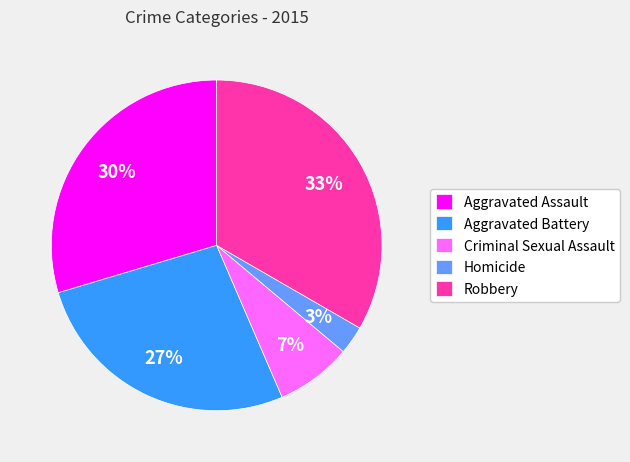

True or false: Homicide accounts for 3% of the total.

True